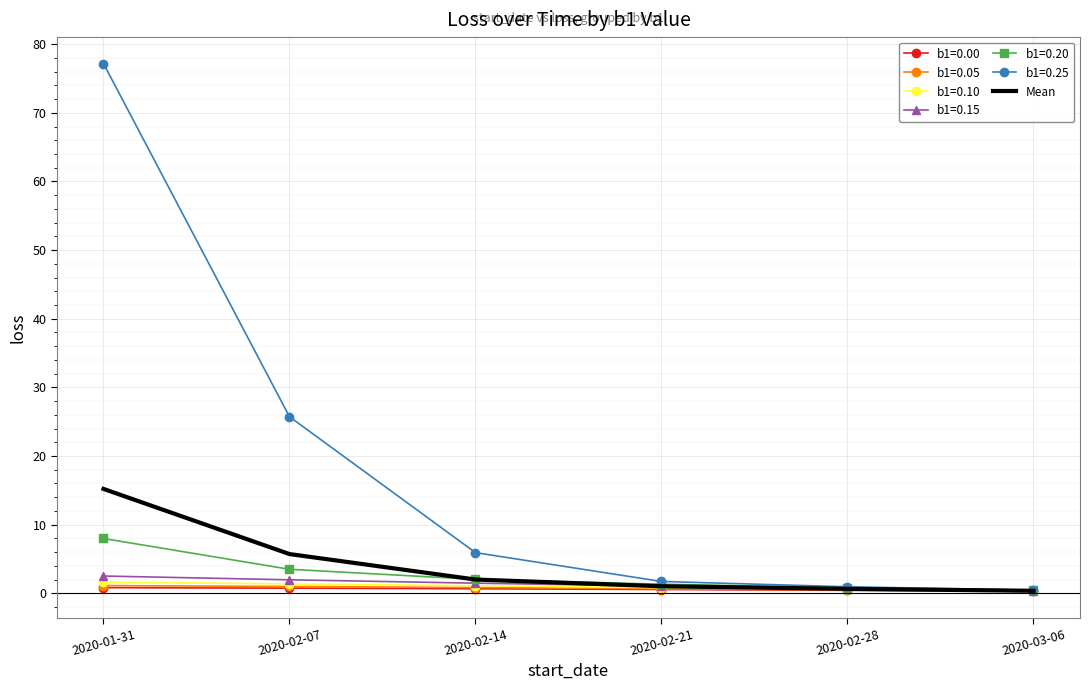

Is it true that b1=0.05 equals 0.8 at 2020-02-14?

True